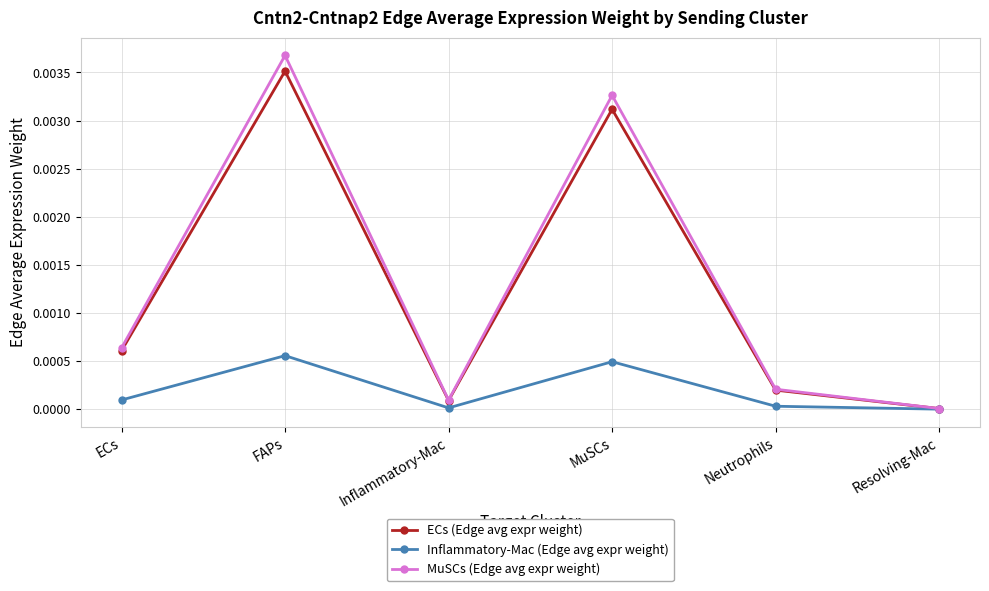

What position from the right is MuSCs?

3